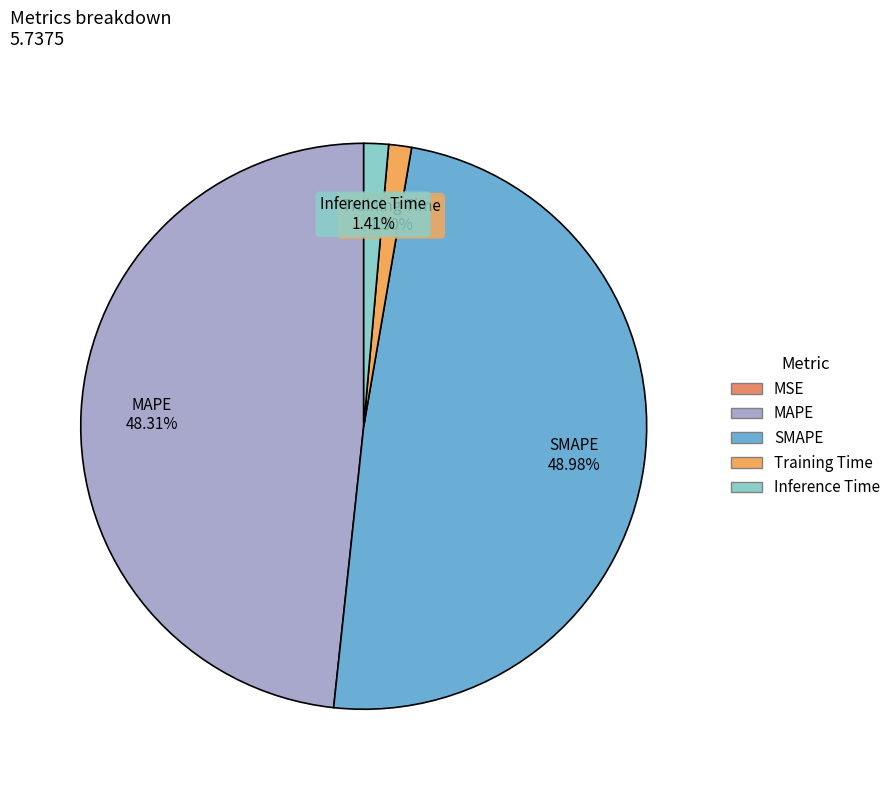

To the nearest percent, what is the difference between the MAPE and MSE slice percentages?

48%